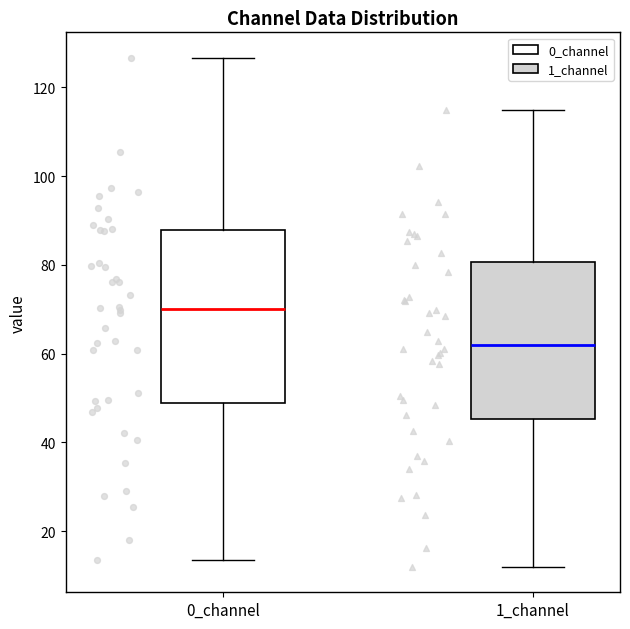

Reading left to right, read every box against the y-axis: the position of its median line, the range the box covers, and the ends of its whiskers. The values are not printed on the chart, so give them approximately, as read against the axis.

0_channel: median 70, box 48 to 88, whiskers 14 to 126
1_channel: median 62, box 46 to 80, whiskers 12 to 116